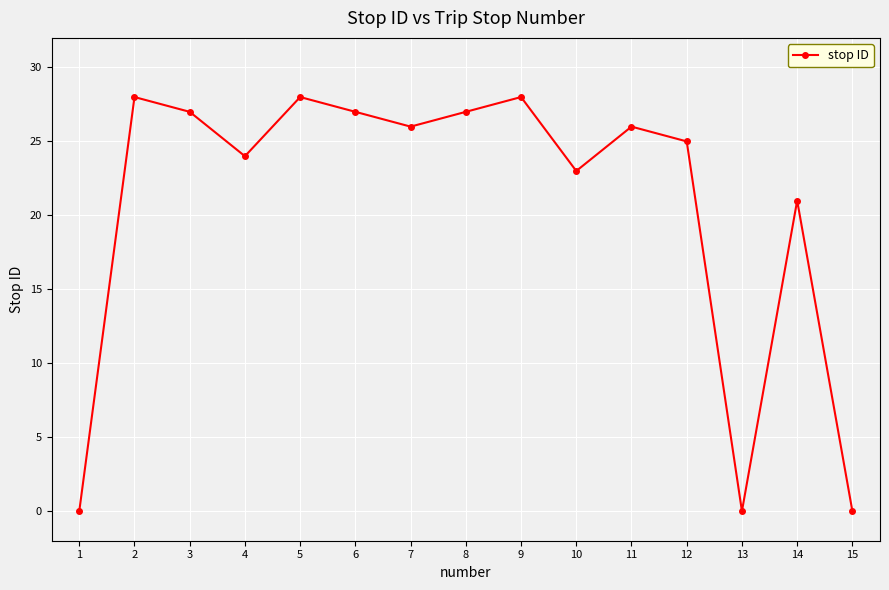

Is this an area chart (filled region under the line)?

No